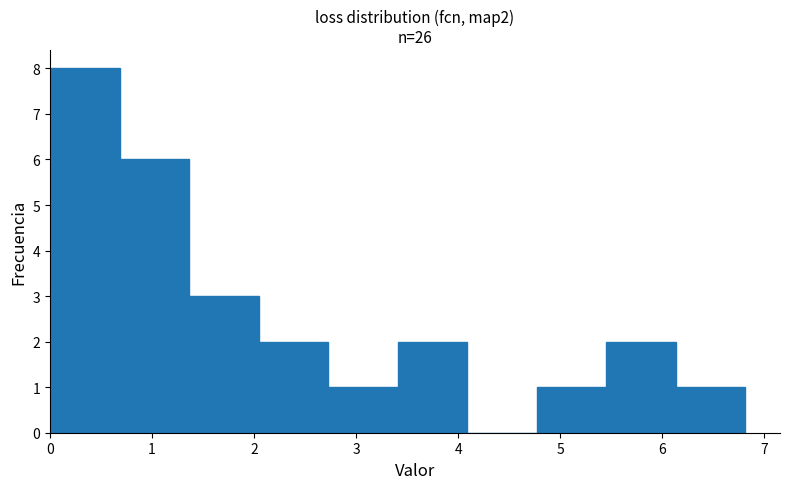

Reading left to right, list every bar in this chart as the range it spans on the x-axis followed by its height. Neither the bar edges nor the heights are printed on the chart, so give them approximately, as read against the axes.

0.0 to 0.7: 8
0.7 to 1.4: 6
1.4 to 2.0: 3
2.0 to 2.7: 2
2.7 to 3.4: 1
3.4 to 4.1: 2
4.1 to 4.8: 0
4.8 to 5.5: 1
5.5 to 6.1: 2
6.1 to 6.8: 1